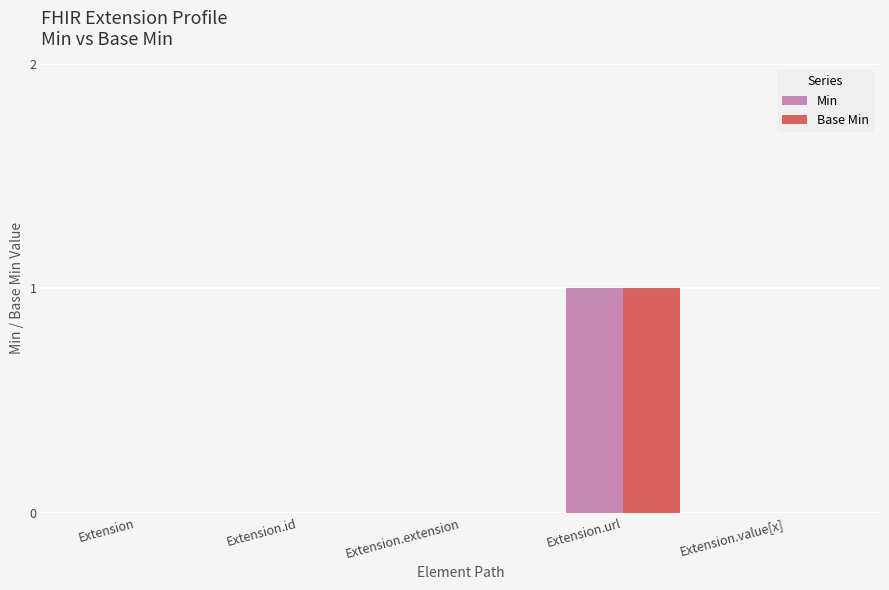

Reading left to right, extract all data points from this chart.

Min: Extension=0	Extension.id=0	Extension.extension=0	Extension.url=1	Extension.value[x]=0
Base Min: Extension=0	Extension.id=0	Extension.extension=0	Extension.url=1	Extension.value[x]=0